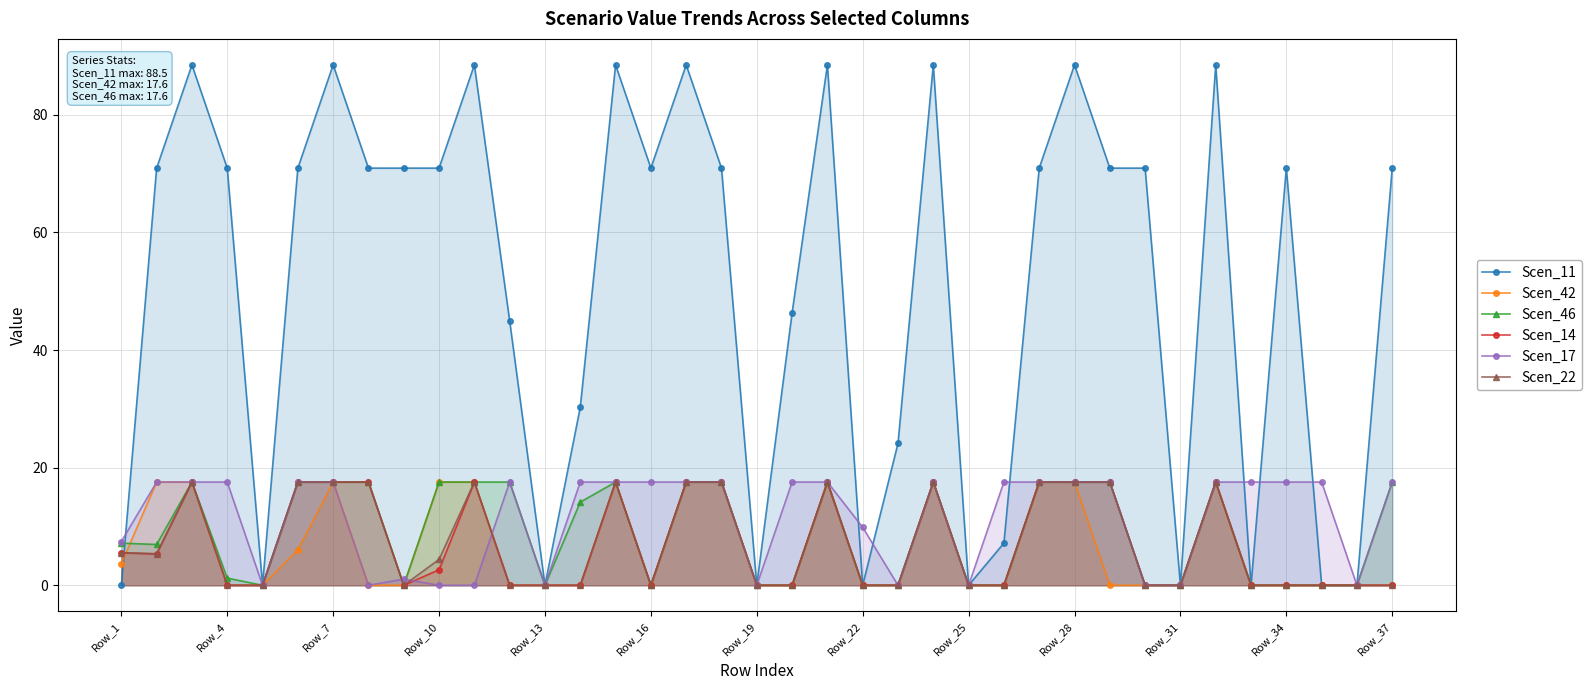

What is the average value of the Scen_42 series?

6.4